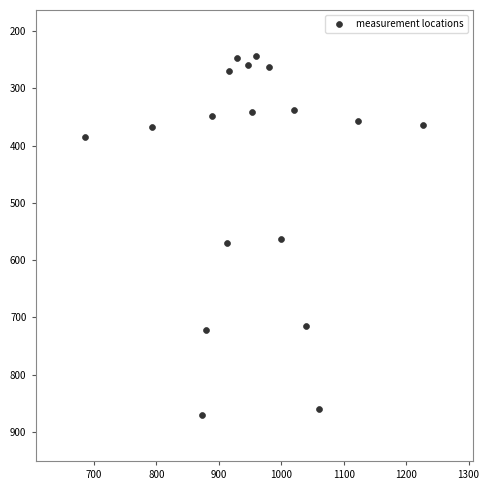

What is the range of X values (max minus min)?

540.0